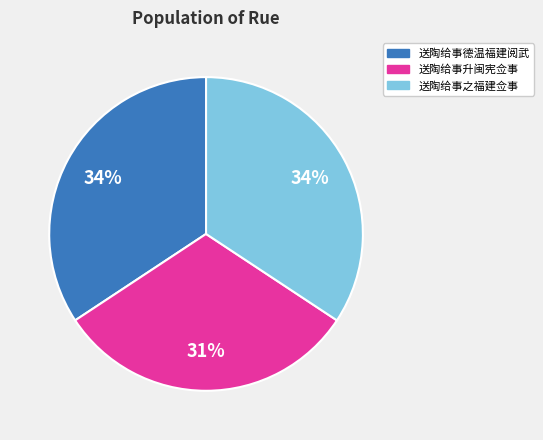

Count the number of slices in the pie.

3